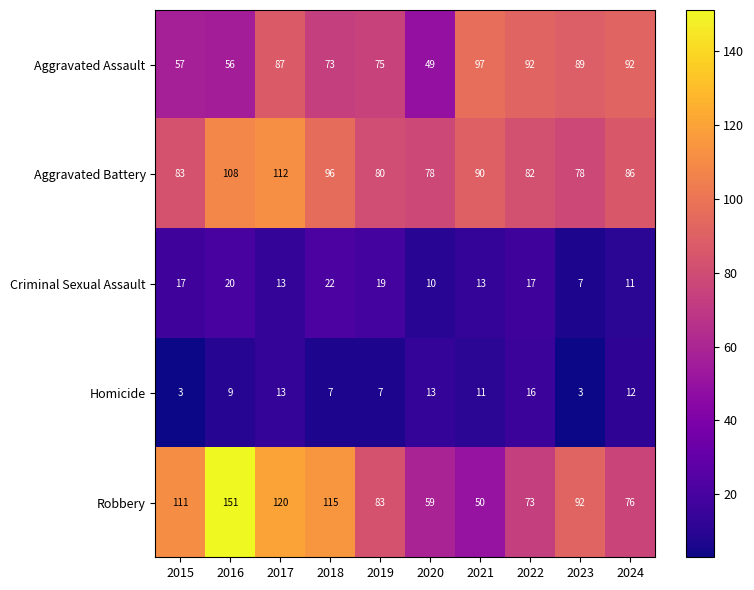

At which label does Homicide first exceed 11?

2017